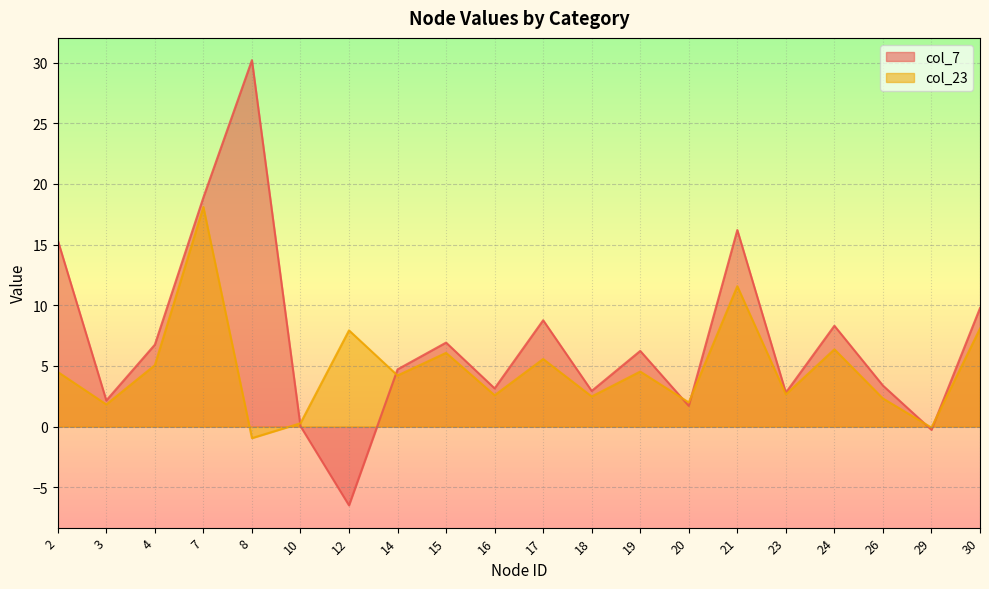

What is the maximum value shown in the chart?

30.2